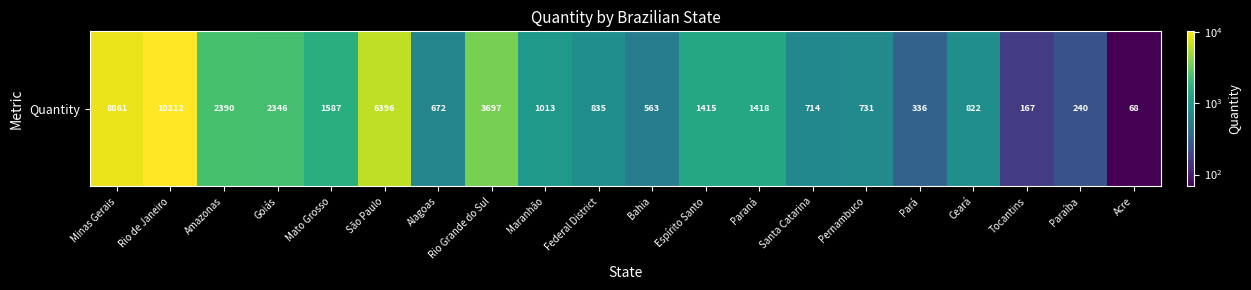

Is it true that the value at Espírito Santo is 1415?

True